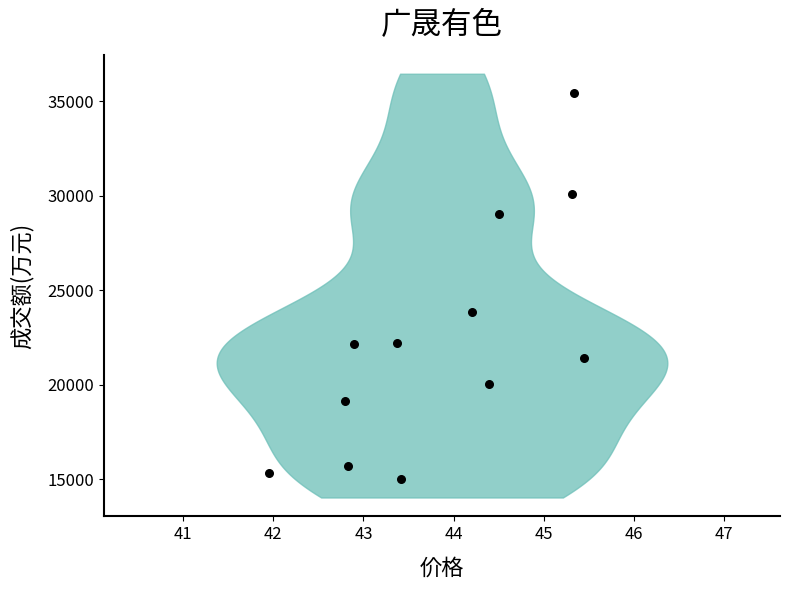

What is the range of Y values (max minus min)?

20429